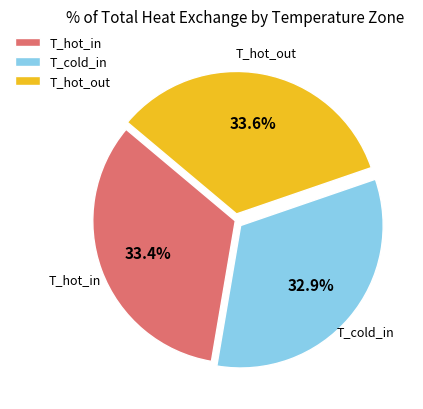

Is there a majority slice in this chart?

No